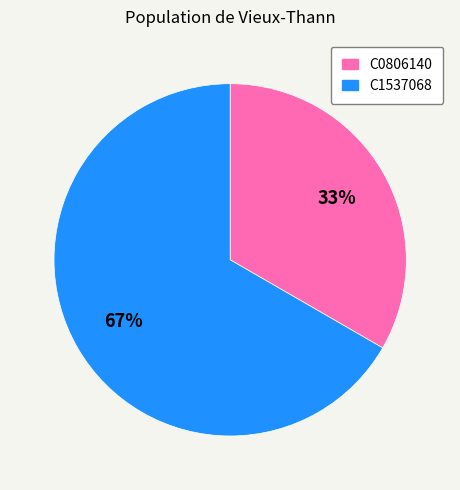

Which category has the biggest portion of the pie?

C1537068